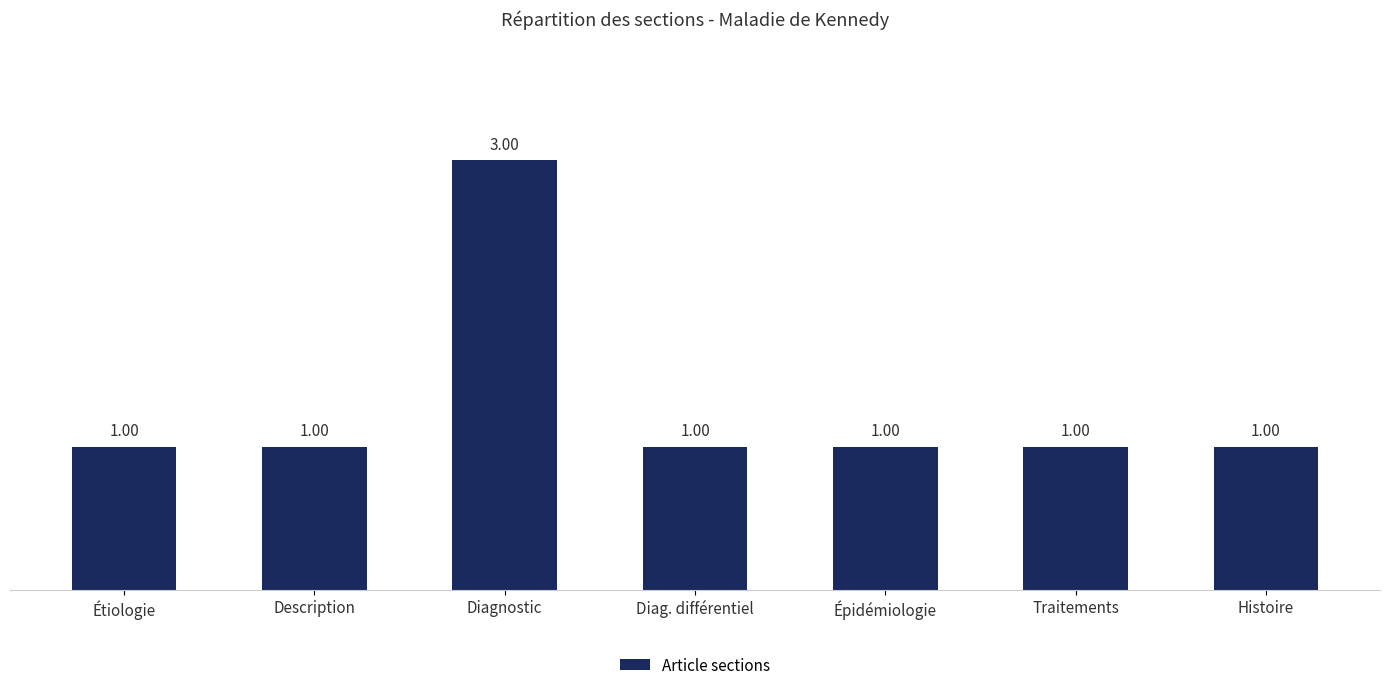

What position from the right is Épidémiologie?

3